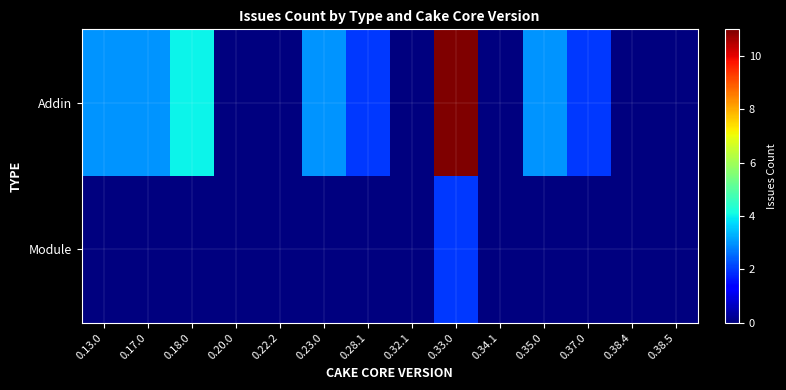

At how many categories does at least one series exceed 8?

1